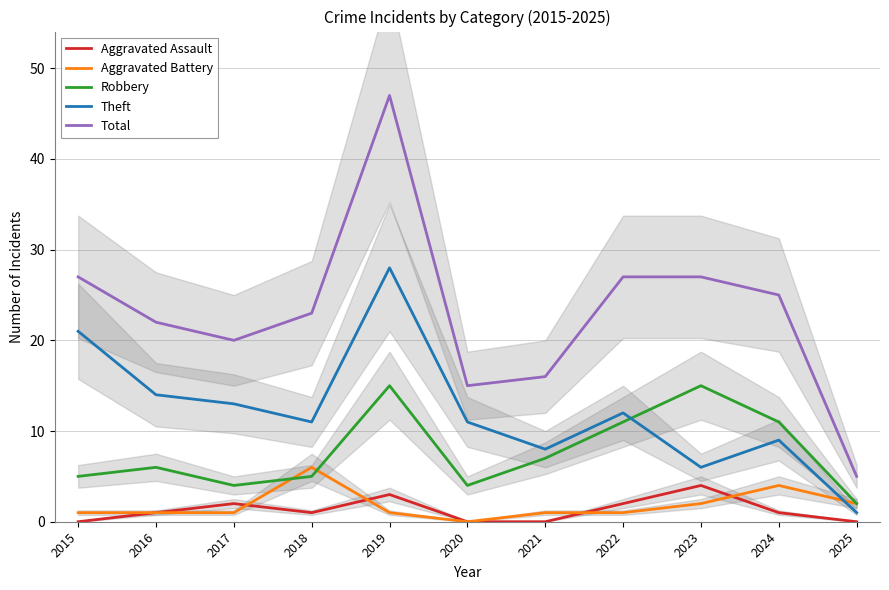

Which series has the widest spread of values?

Total